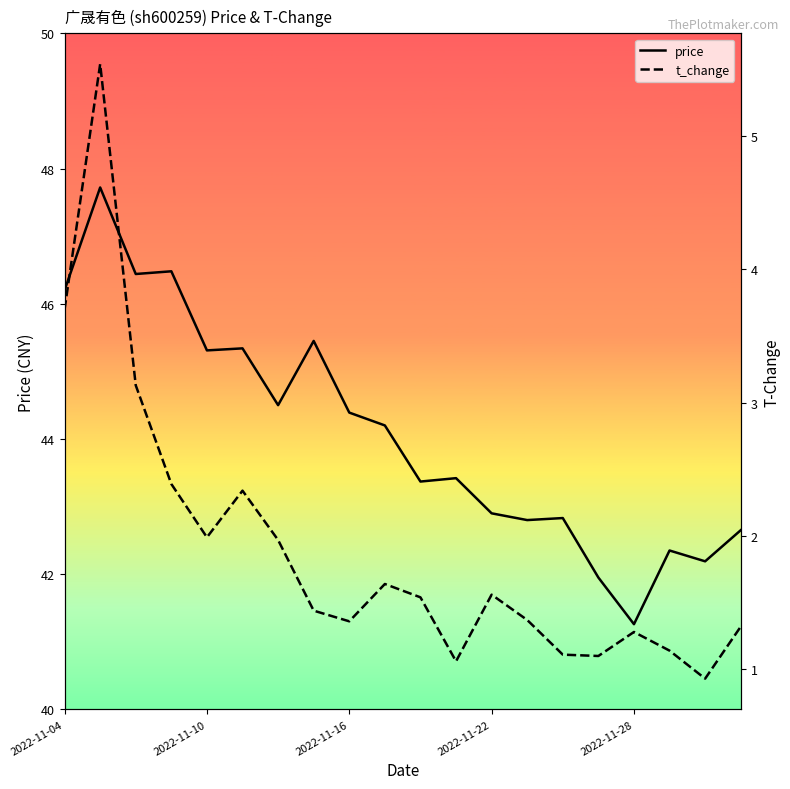

True or false: t_change and price intersect in this chart.

False